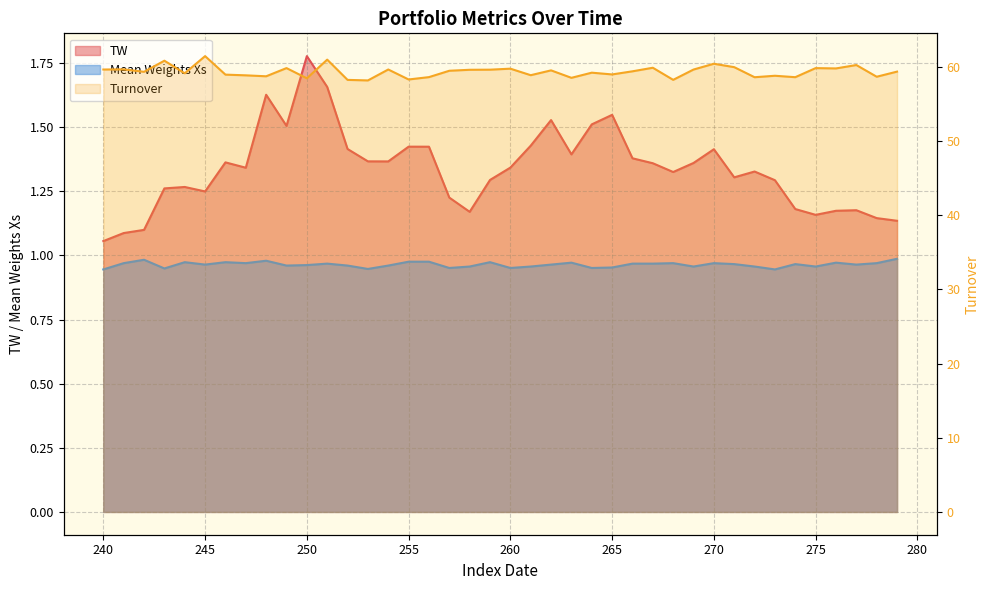

True or false: TW has more than 0 points higher than both neighbors.

True